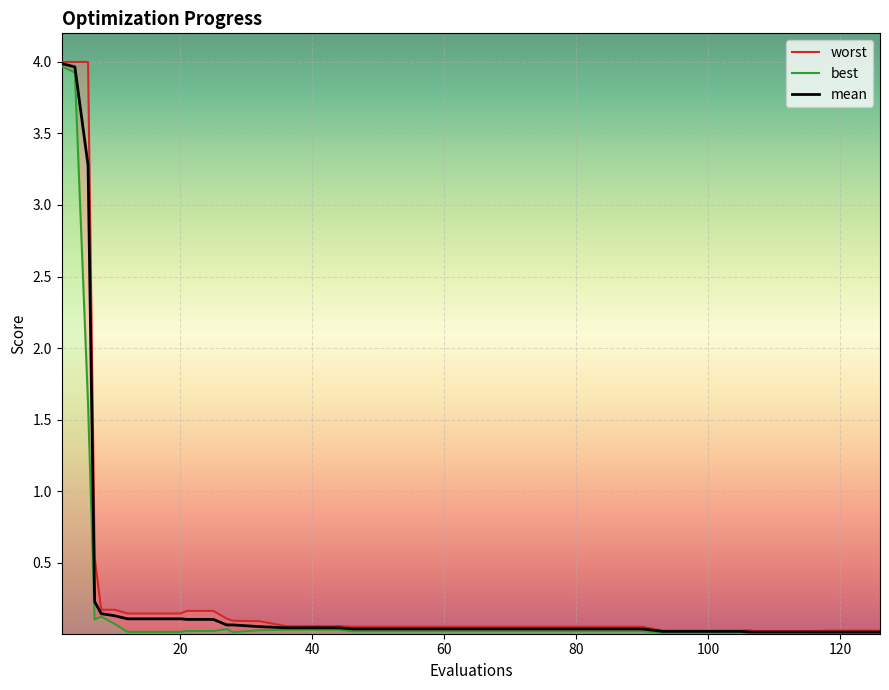

The mean series shows 0.1 at 20. True or false?

True